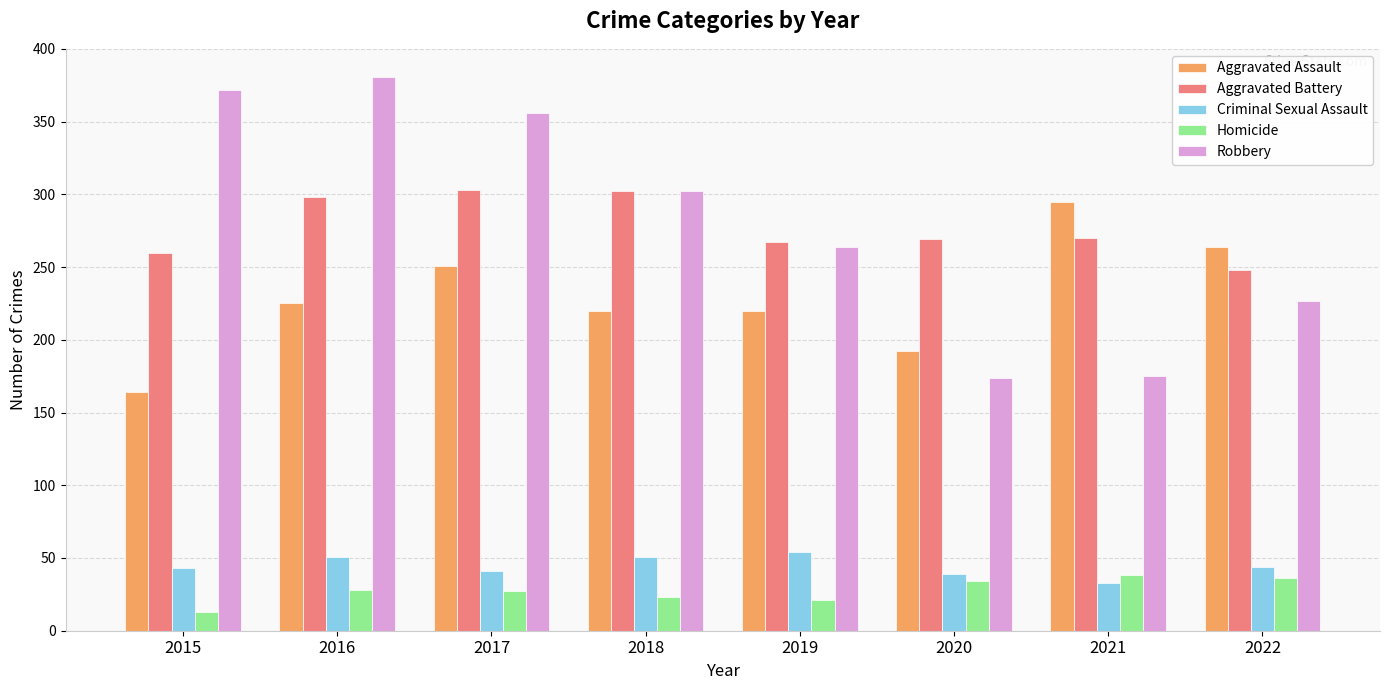

Does the chart contain stacked bars?

No